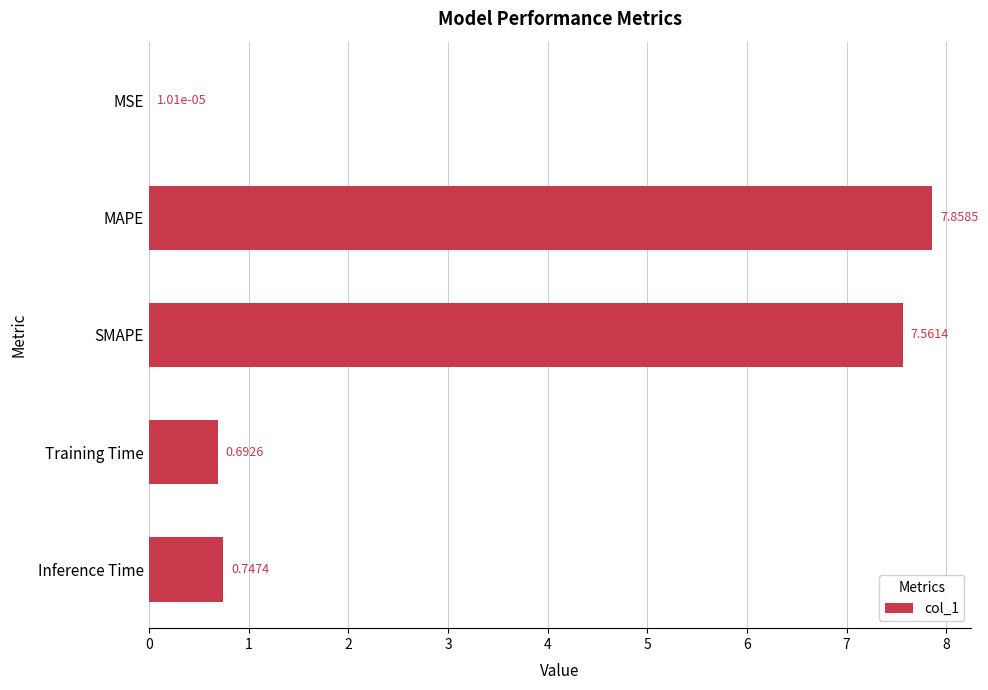

What is the change in value from Training Time to Inference Time?

+0.1